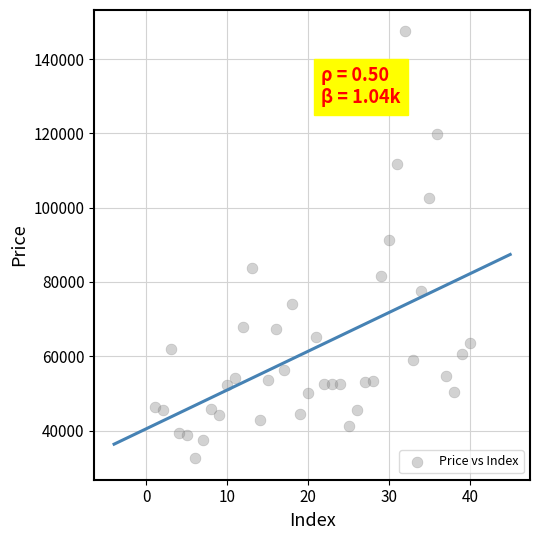

What is the range of Y values (max minus min)?

115000